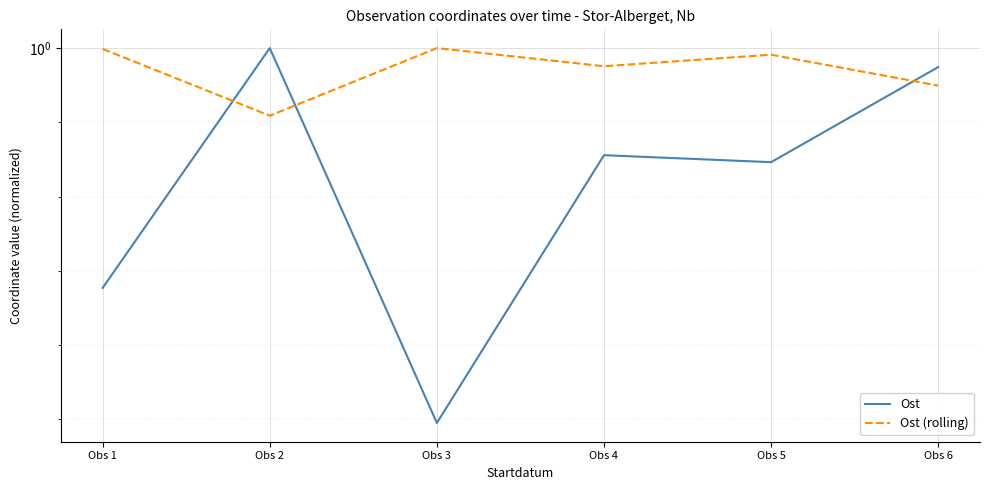

What are all the series names shown in the legend?

Ost, Ost (rolling)